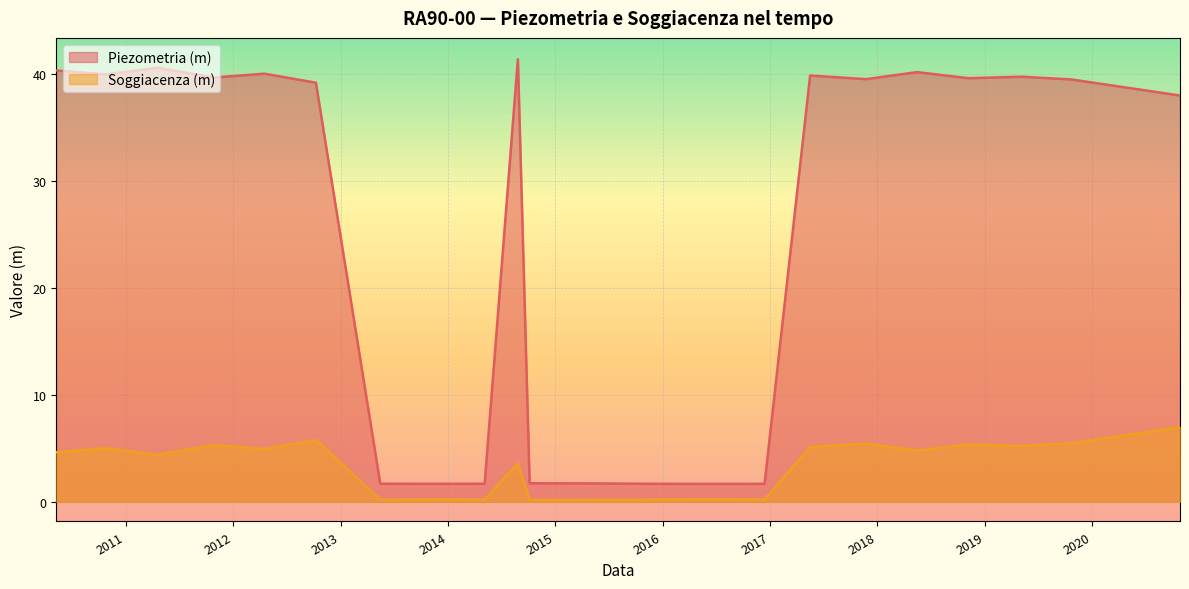

True or false: Soggiacenza (m) has more than 2 interior local peaks.

True